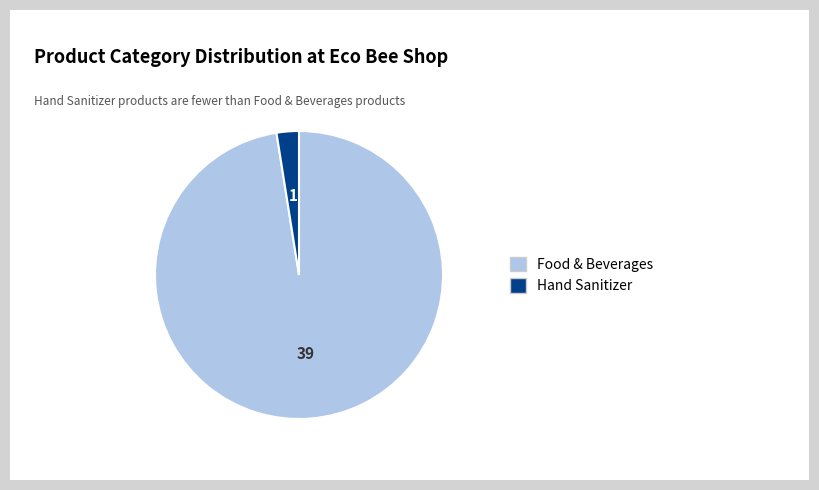

Which category has the smallest portion of the pie?

Hand Sanitizer